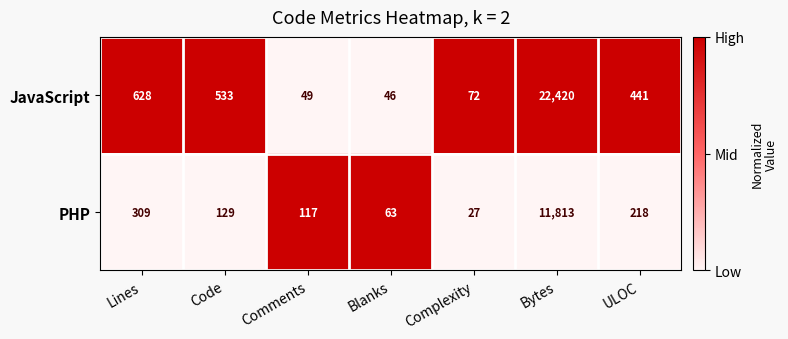

Reading left to right, transcribe all the data shown in this chart.

JavaScript: 628	533	49	46	72	22420	441
PHP: 309	129	117	63	27	11813	218